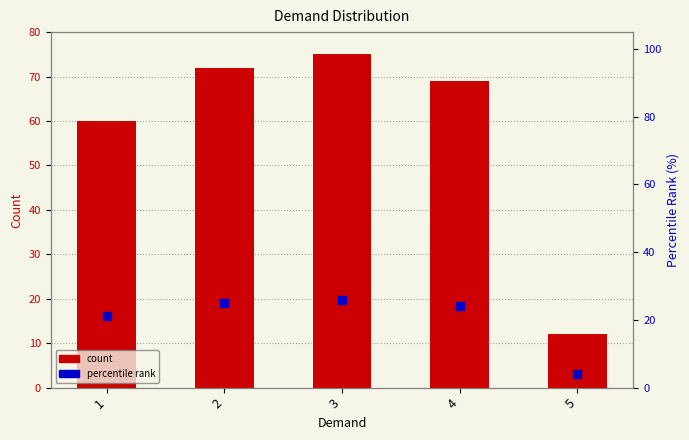

At how many categories does at least one series exceed 33?

4